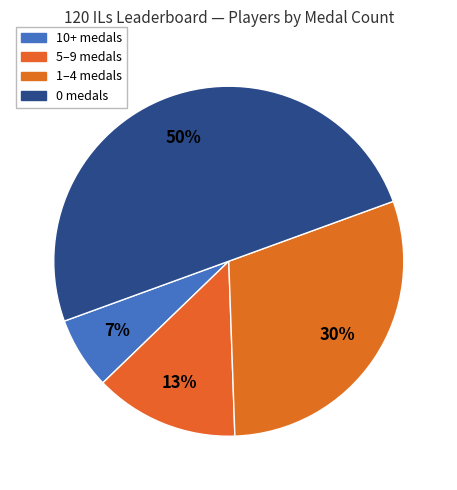

Count the number of slices in the pie.

4